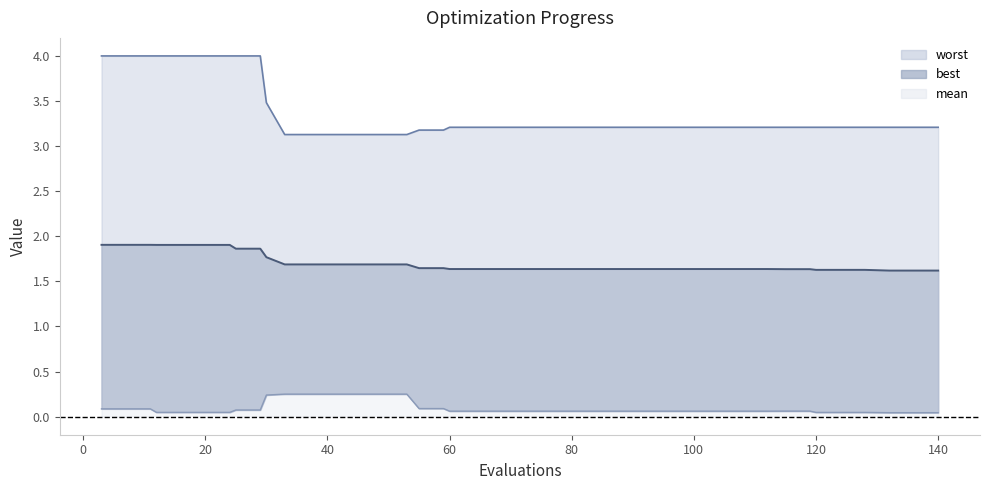

What is the spread (max minus min) of values at evals?

3.9